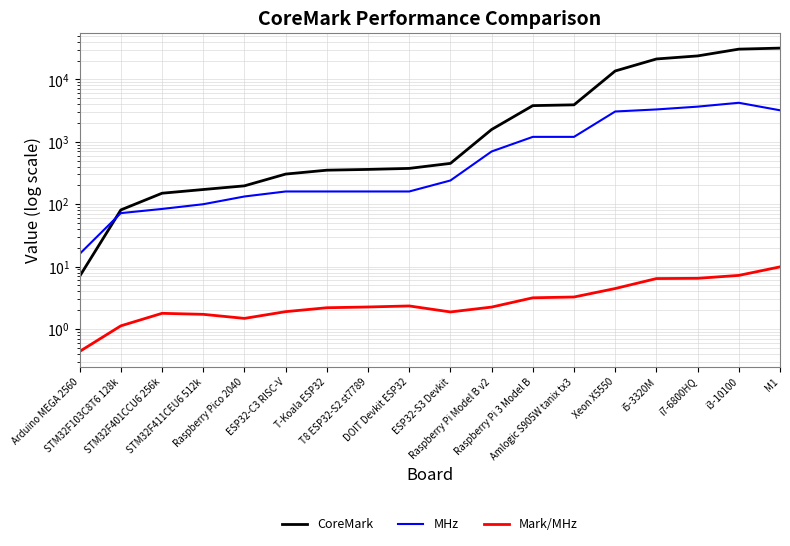

Reading right to left, extract all data points from this chart.

CoreMark: 31718.0	30532.0	23779.0	21245.0	13643.0	3913.0	3800.0	1574.0	451.0	375.0	361.0	351.0	304.0	197.0	172.0	150.0	81.0	7.0
MHz: 3200.0	4220.0	3660.0	3300.0	3060.0	1200.0	1200.0	700.0	240.0	160.0	160.0	160.0	160.0	133.0	100.0	84.0	72.0	16.0
Mark/MHz: 9.9	7.2	6.5	6.4	4.5	3.3	3.2	2.2	1.9	2.3	2.3	2.2	1.9	1.5	1.7	1.8	1.1	0.4